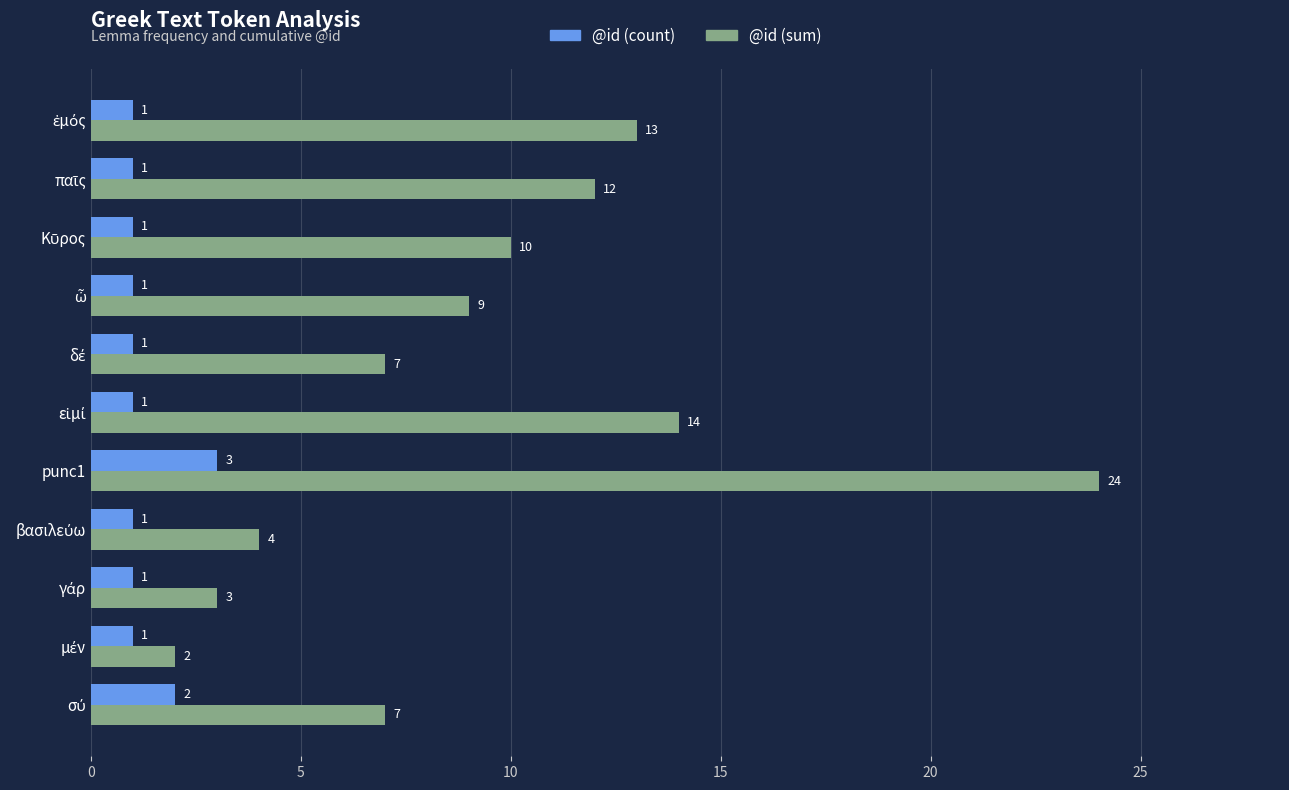

Which series has the largest range (max minus min)?

@id (sum)